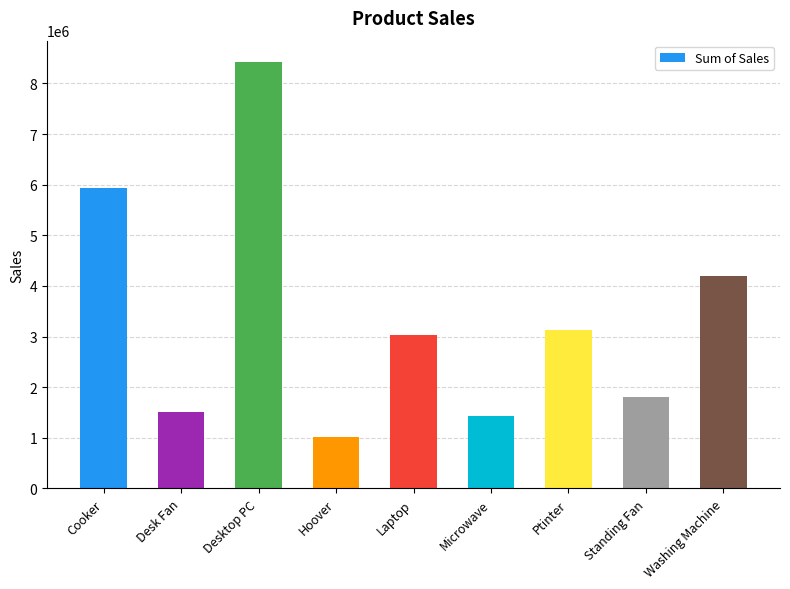

Which label corresponds to the largest value in the chart?

Desktop PC